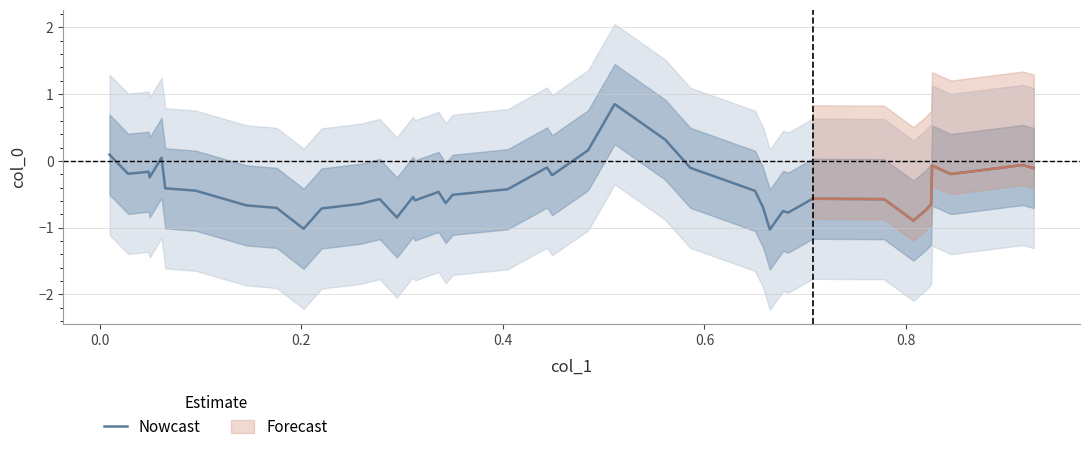

What is the difference between the maximum and second lowest values?

1.9